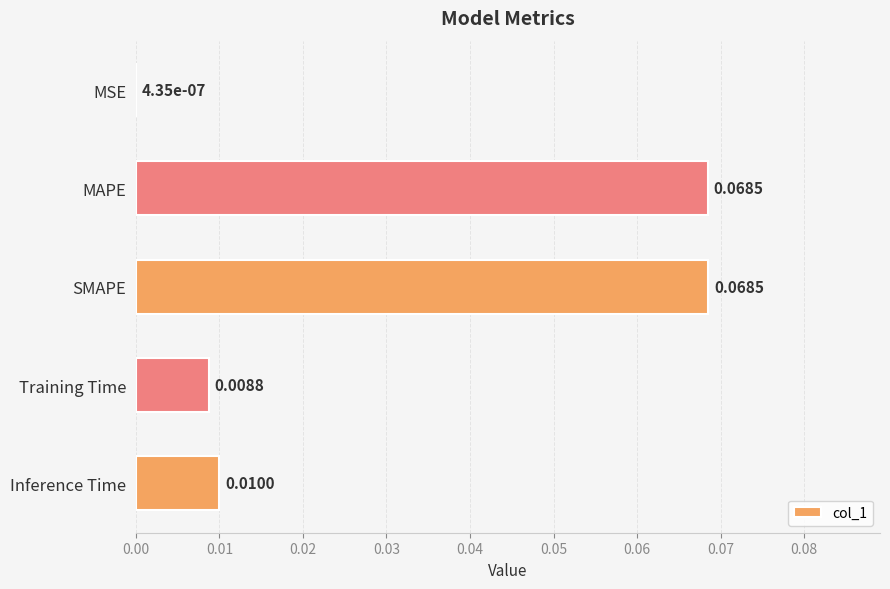

At which label is the value closest to 0?

MSE